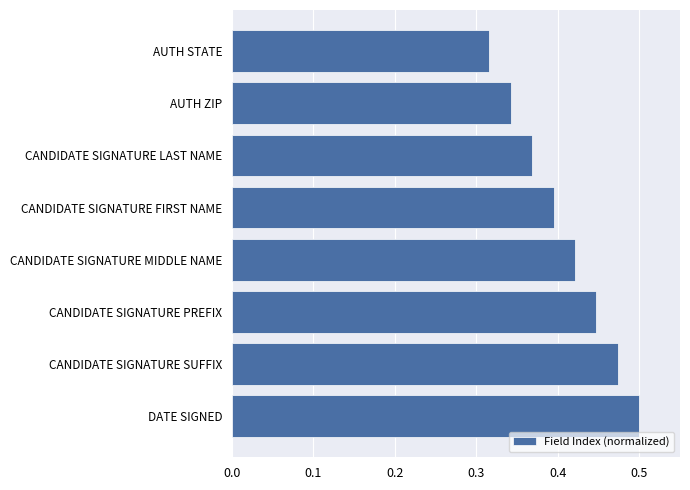

Count the number of categories in the chart.

8